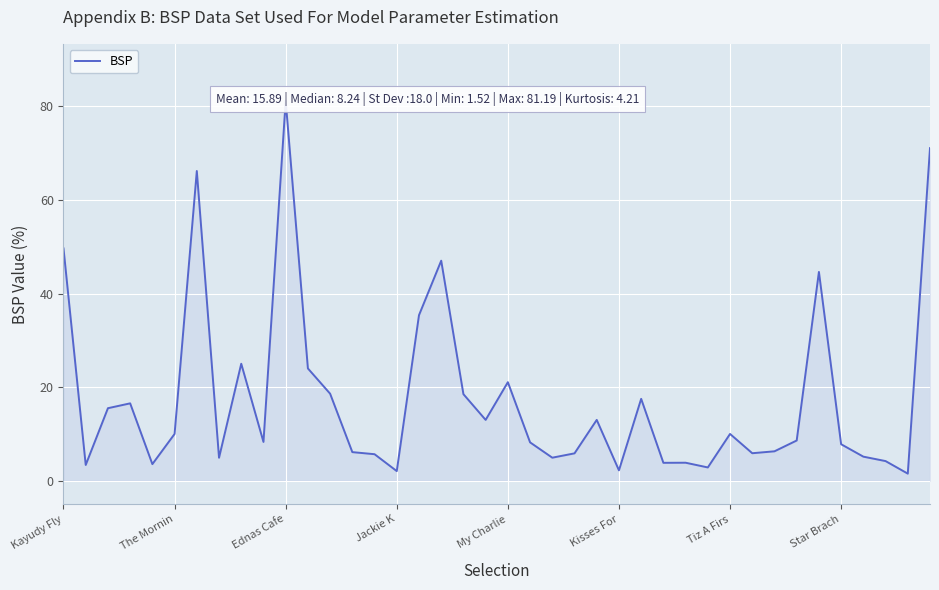

How many points are higher than both their immediate neighbors (excluding endpoints)?

11